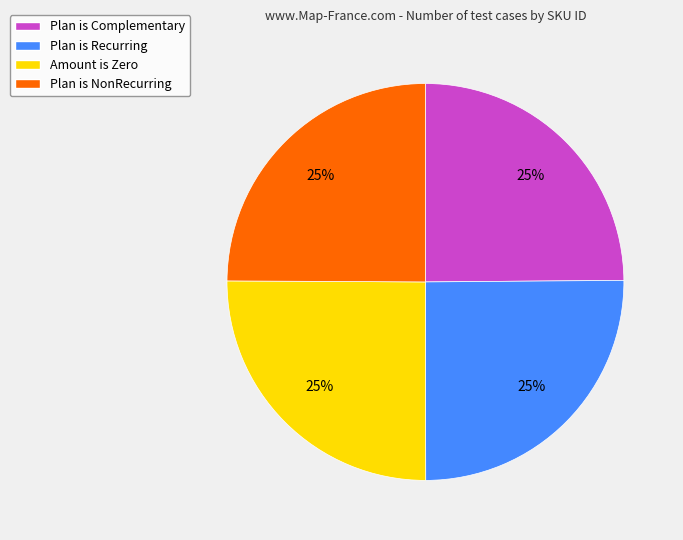

To the nearest percent, what is the average slice percentage?

25%